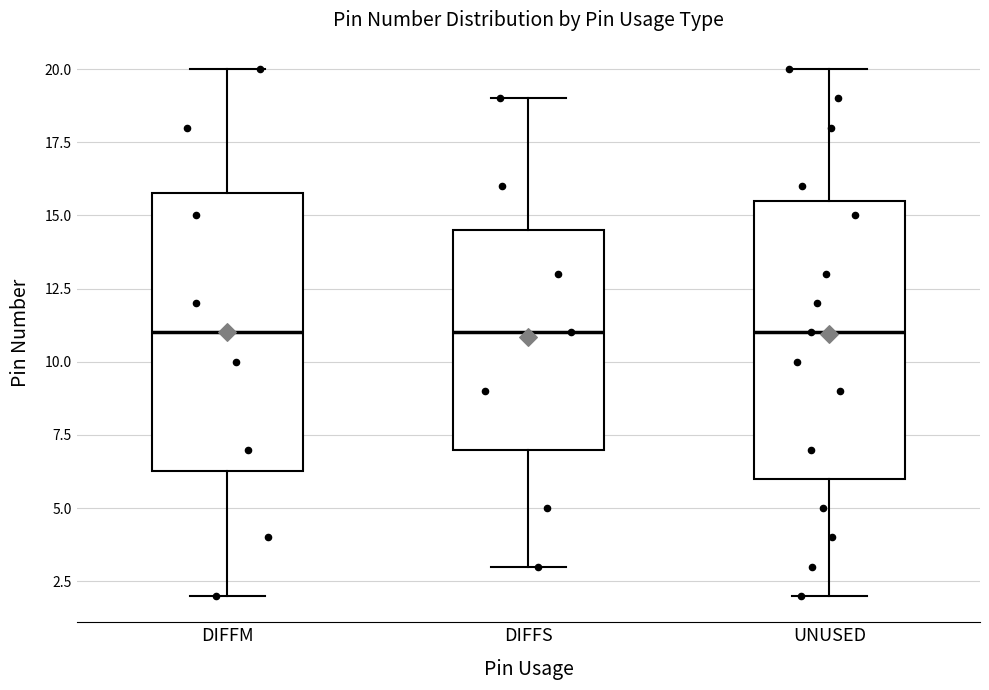

Where is the lower edge of the box for DIFFS on the y-axis? The values are not printed on the chart, so give them approximately, as read against the axis.

7.0